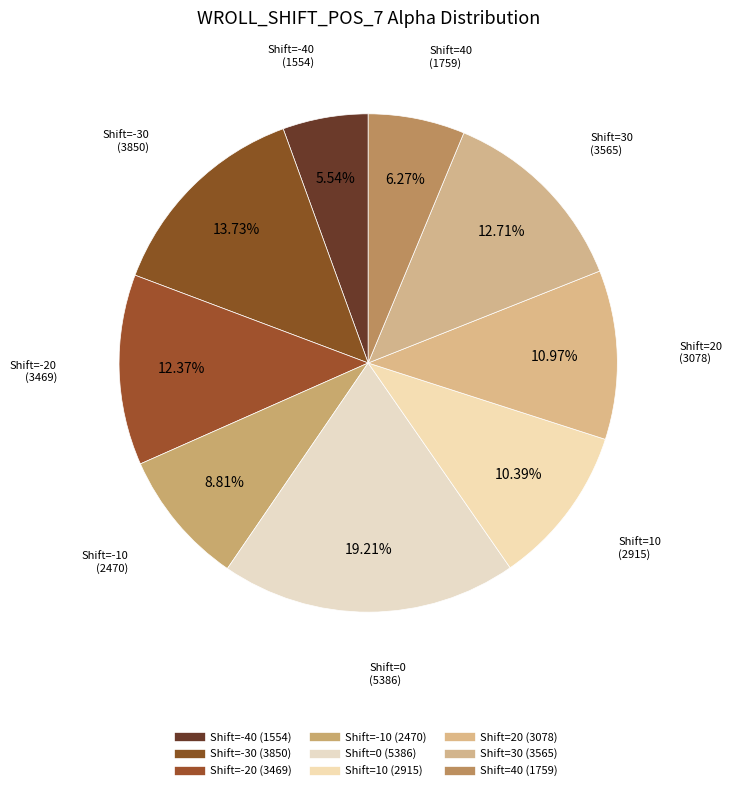

How many segments does this pie chart have?

9